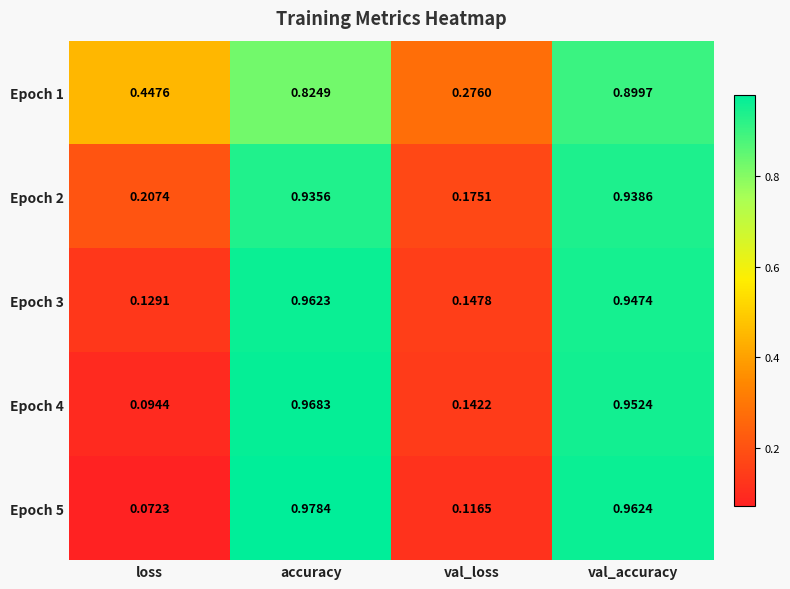

At which category is the sum across all series the highest?

val_accuracy